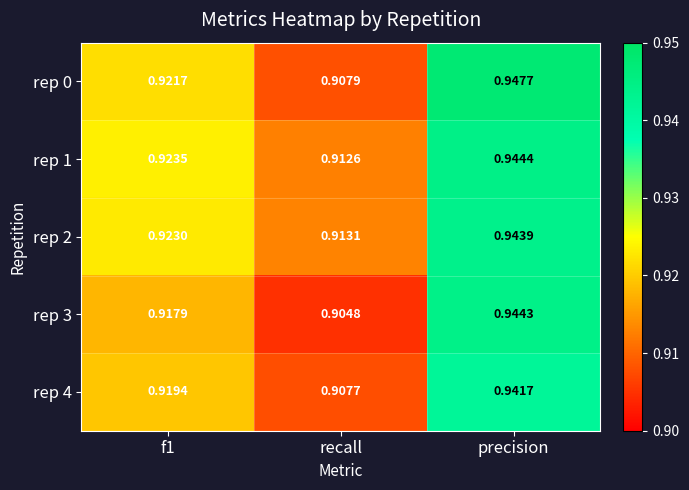

At which category is the sum across all series the highest?

precision